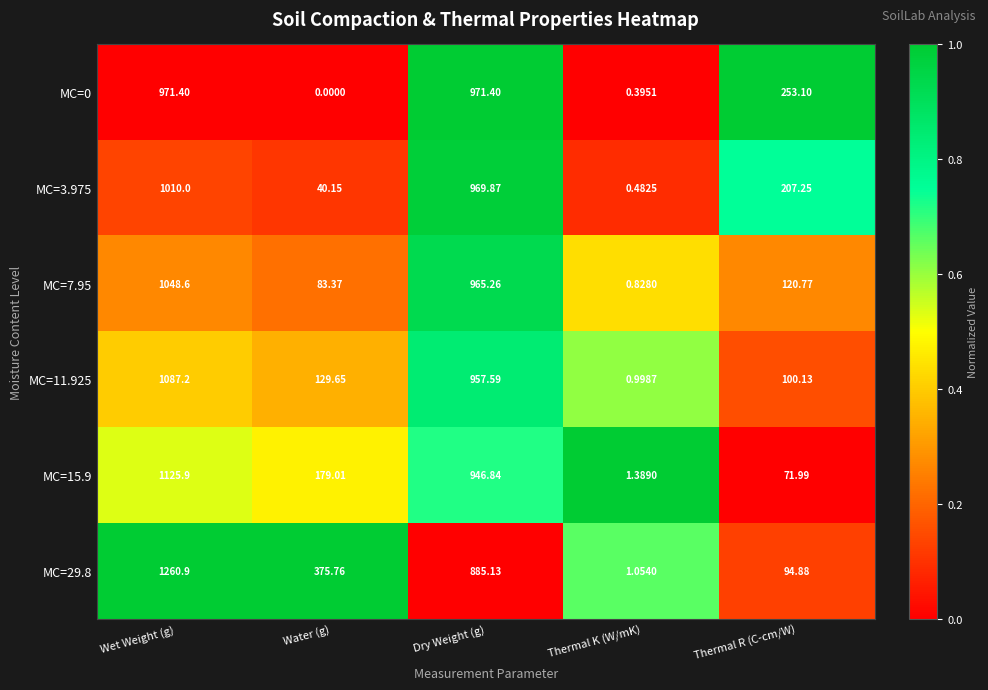

Is the value of MC=11.925 at Wet Weight (g) greater than the value of MC=29.8 at Thermal K (W/mK)?

Yes